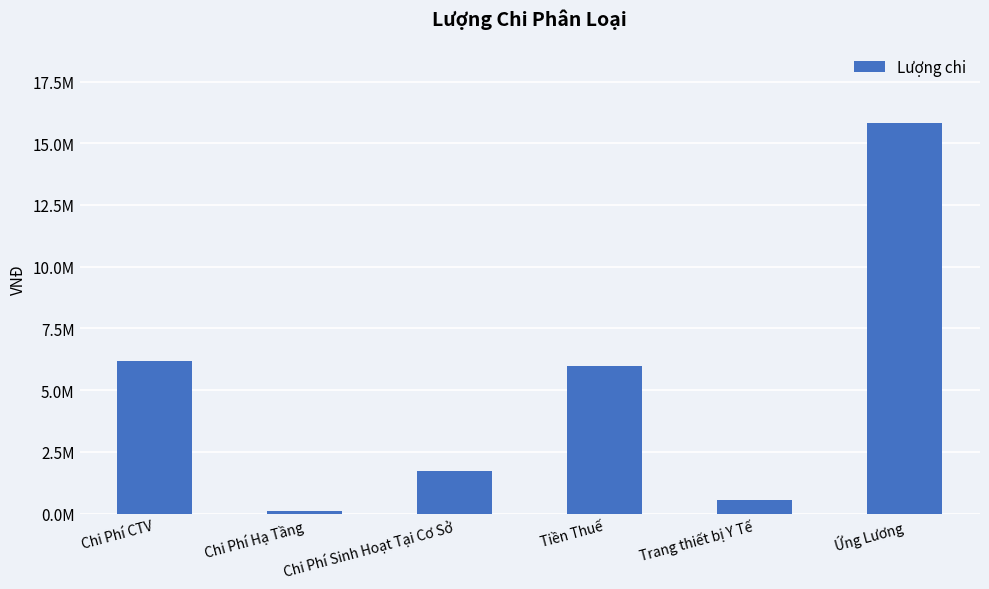

How many distinct data groups are displayed?

1